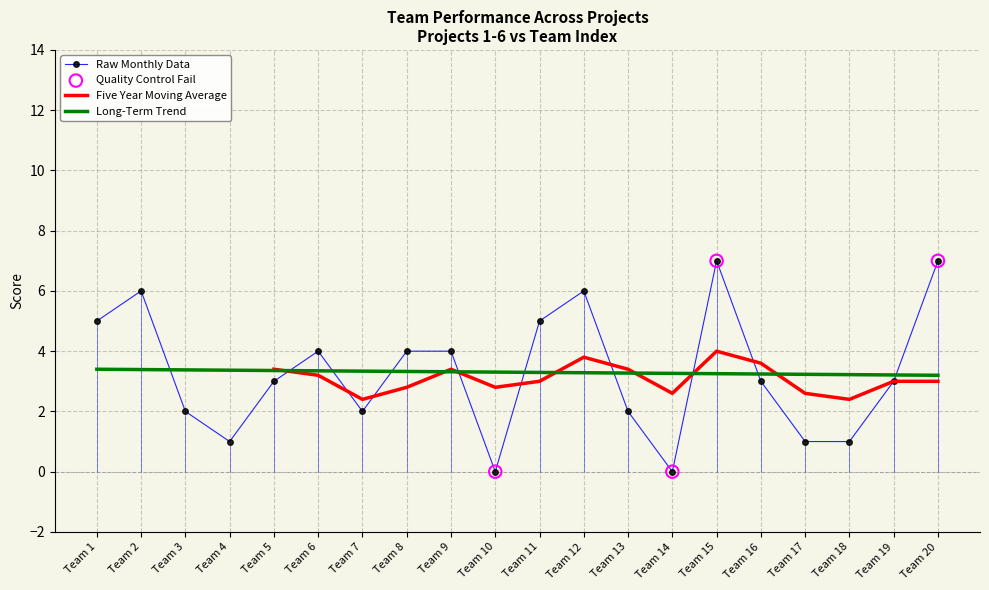

How many intersections are there between Raw Monthly Data and Long-Term Trend?

10